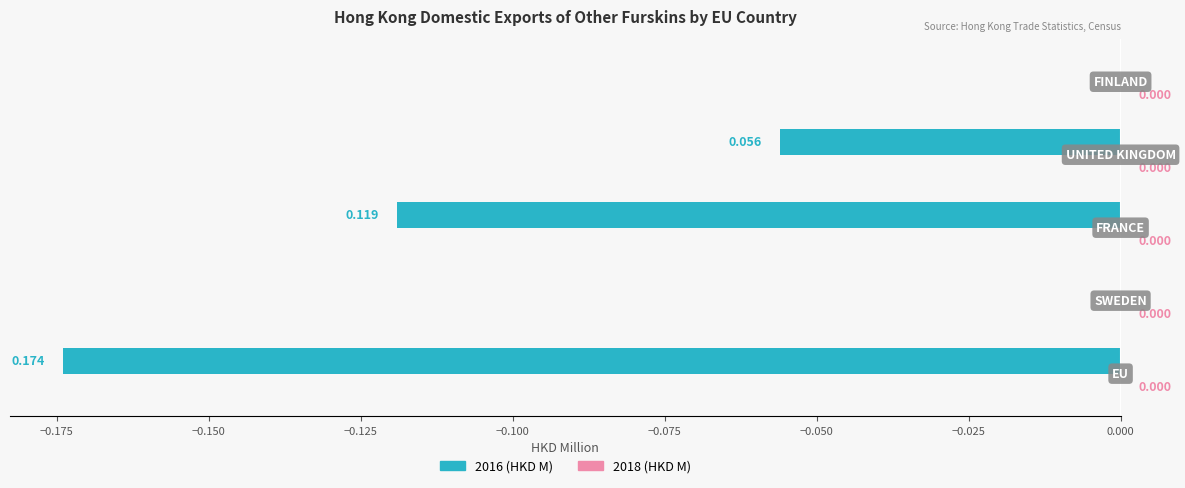

Are the bars horizontal?

Yes